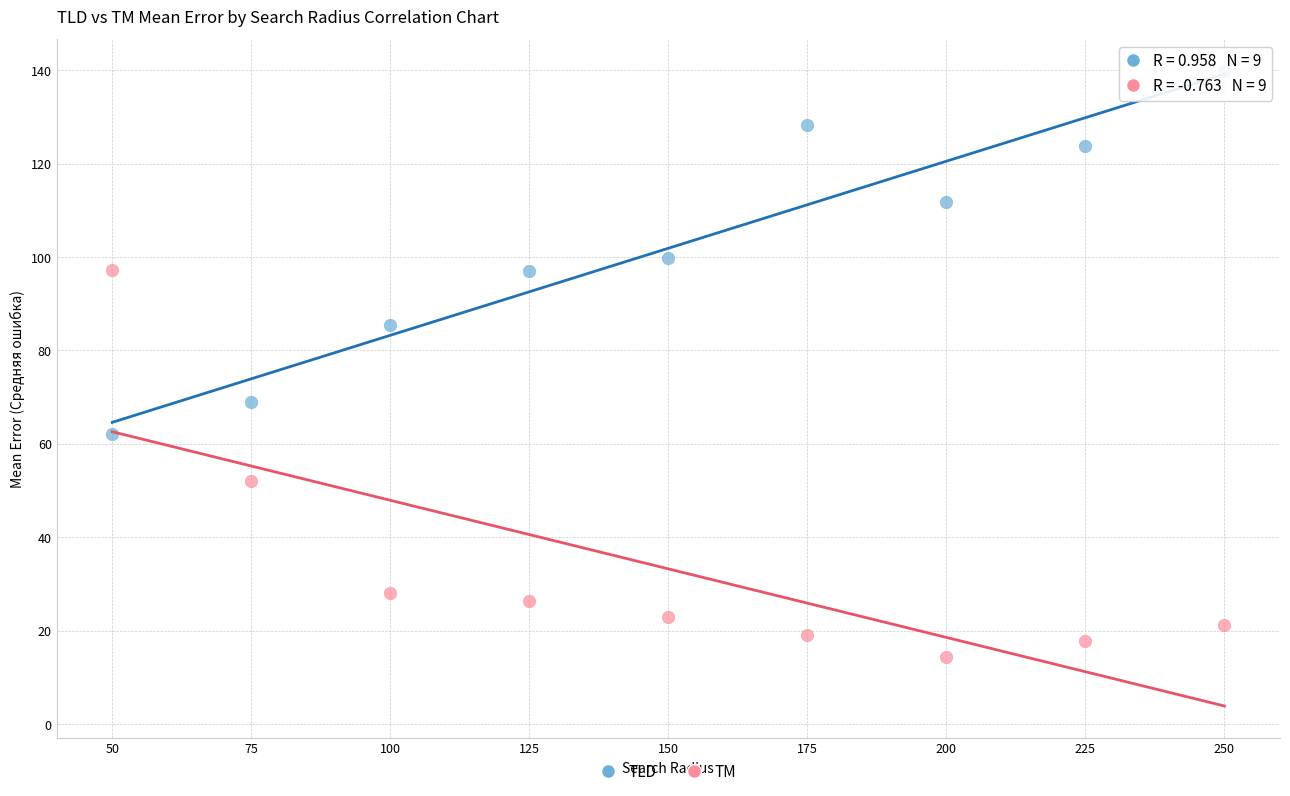

Which series reaches the maximum Y coordinate?

TLD